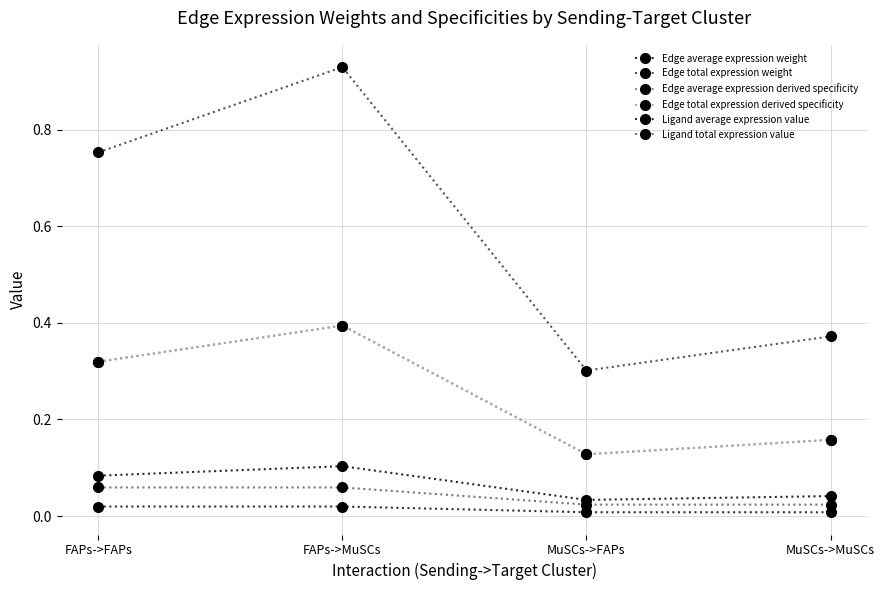

At which category does the chart reach its peak across all series?

FAPs->MuSCs